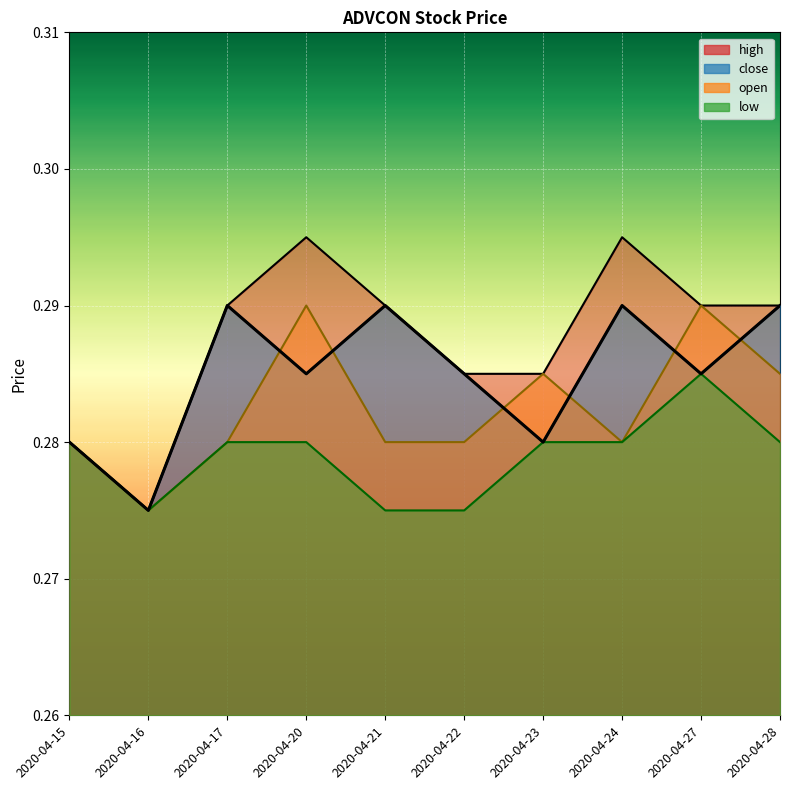

Rank the series by their average value, from lowest to highest.

low, open, close, high